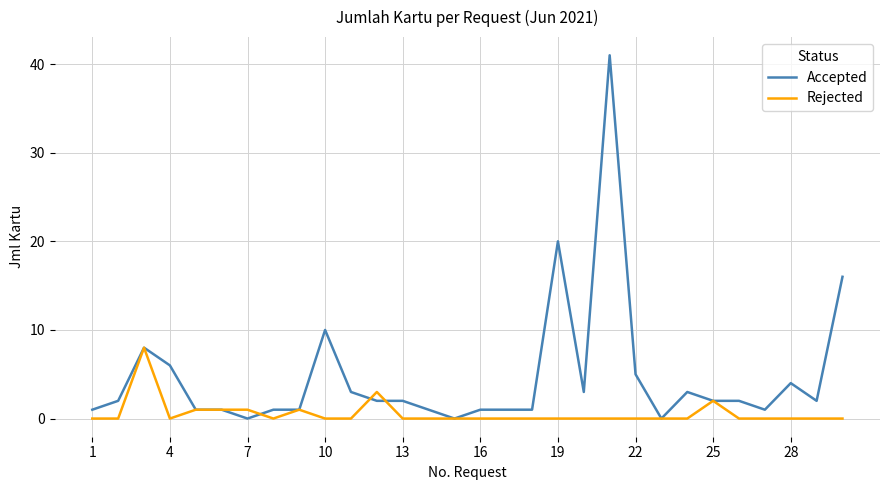

Does the chart have visible grid lines?

Yes